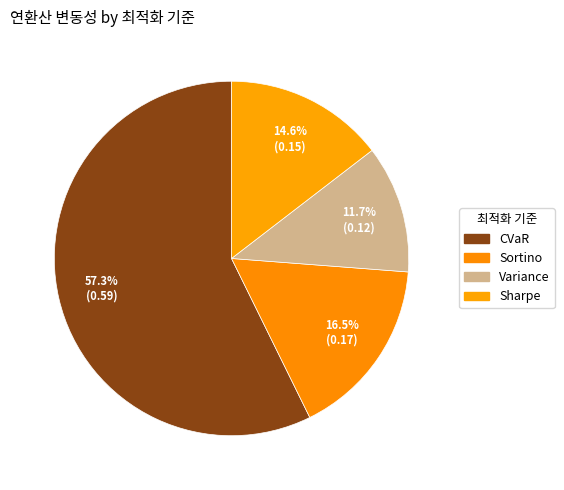

Does CVaR represent more than half of the total?

Yes